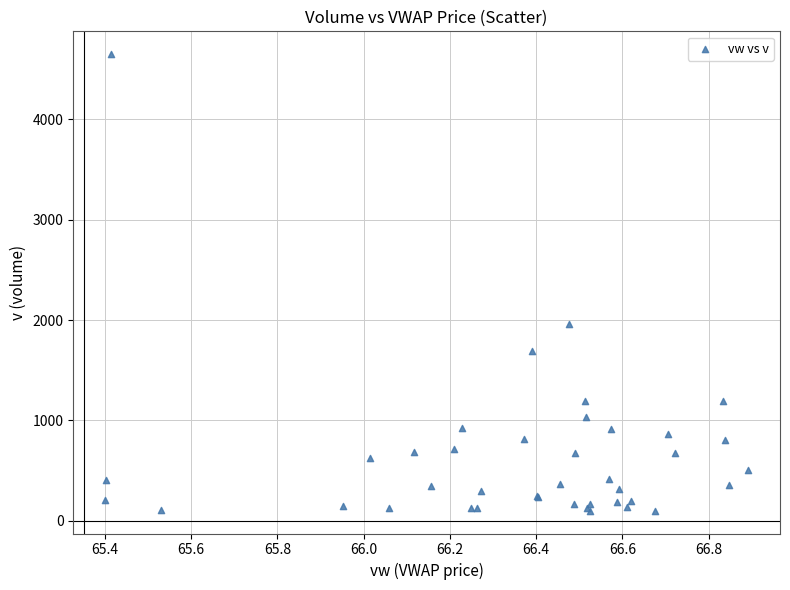

What Y value in the scatter plot is closest to 2375?

1963